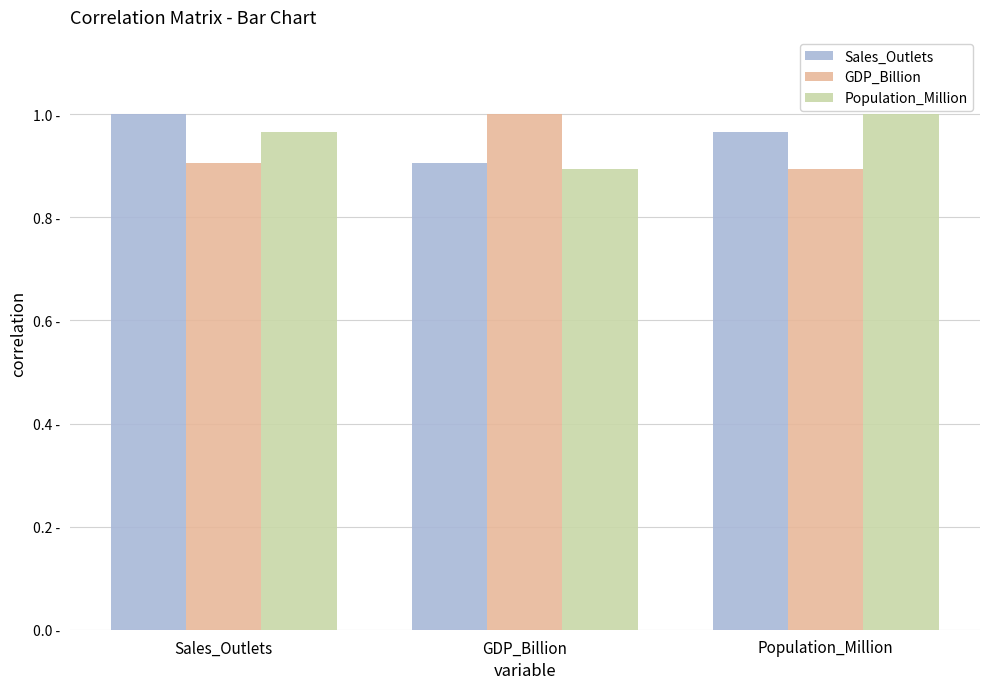

Does the chart contain stacked bars?

No